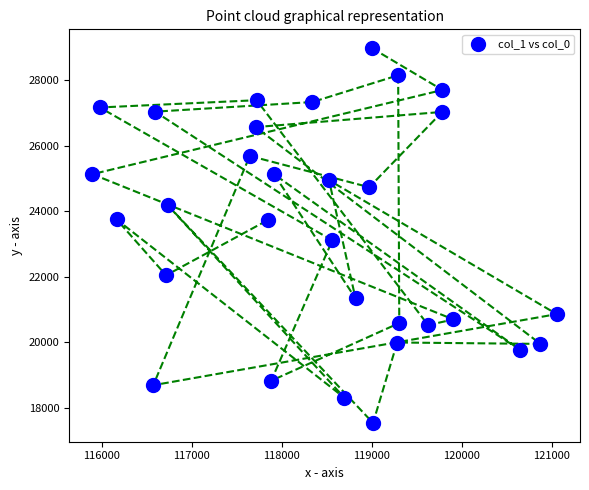

What is the range of Y values (max minus min)?

11443.3